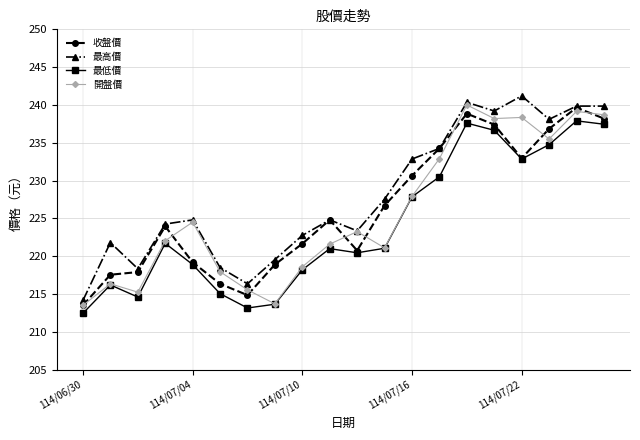

What is the maximum value shown in the chart?

241.2